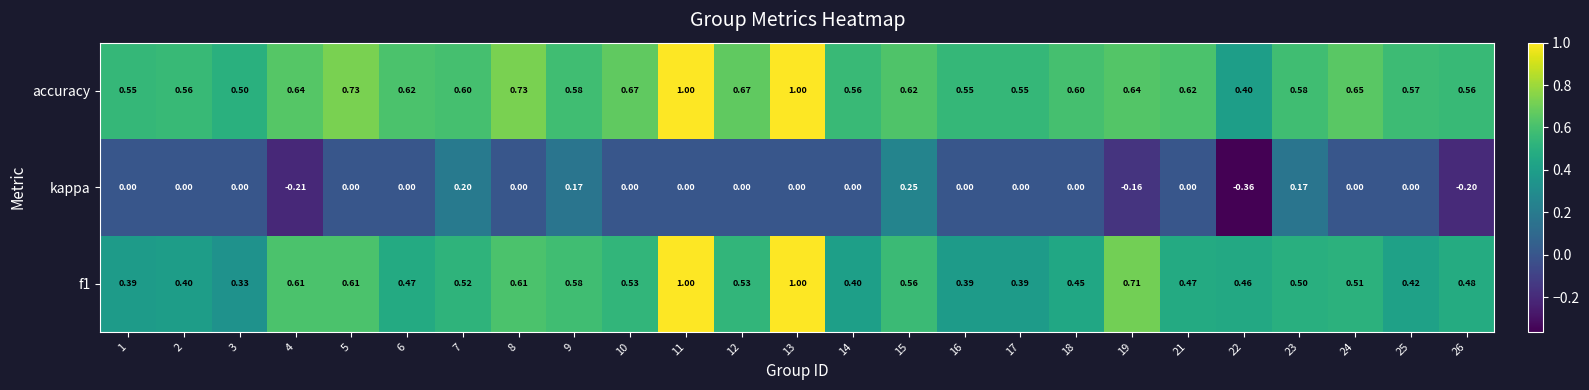

Which category has the lowest value across all series?

22